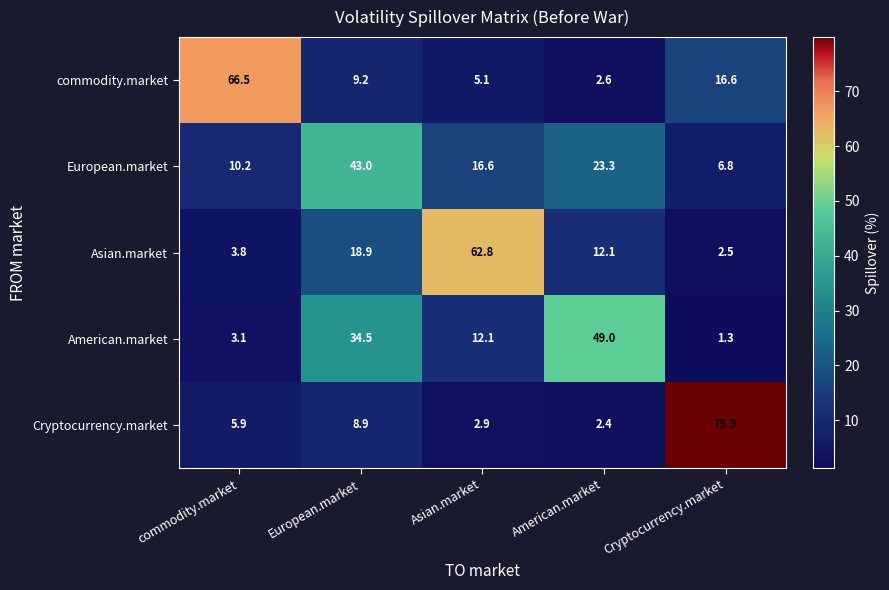

Rank the series by their maximum value, from lowest to highest.

European.market, American.market, Asian.market, commodity.market, Cryptocurrency.market